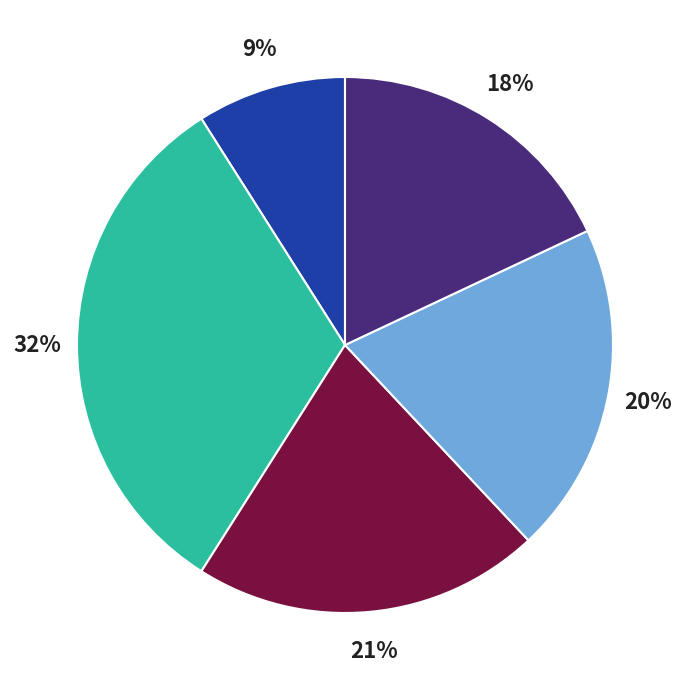

To the nearest percent, what is the average slice percentage?

20%